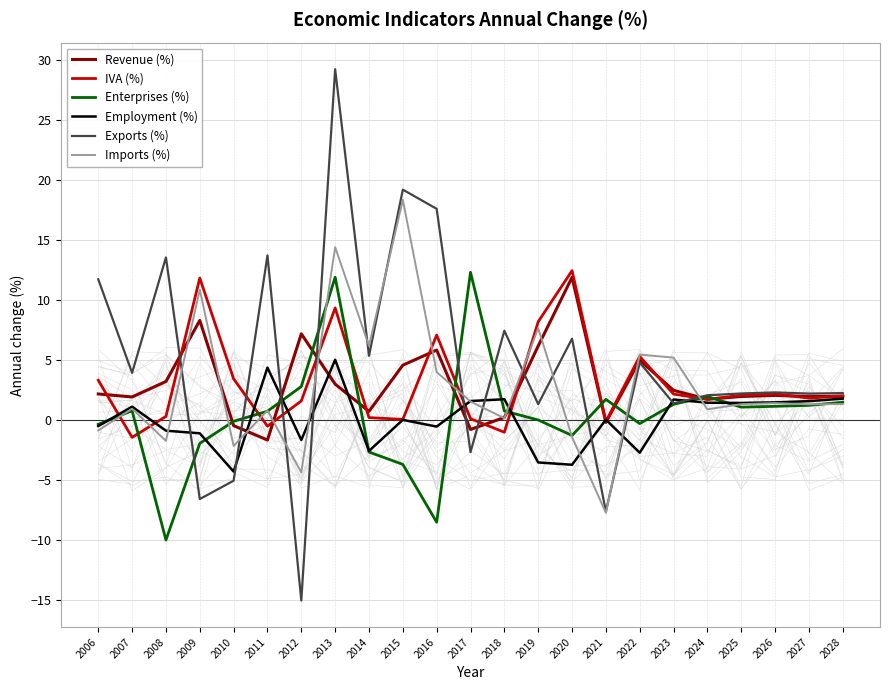

The value of IVA (%) at 2013 is 14.4. True or false?

False